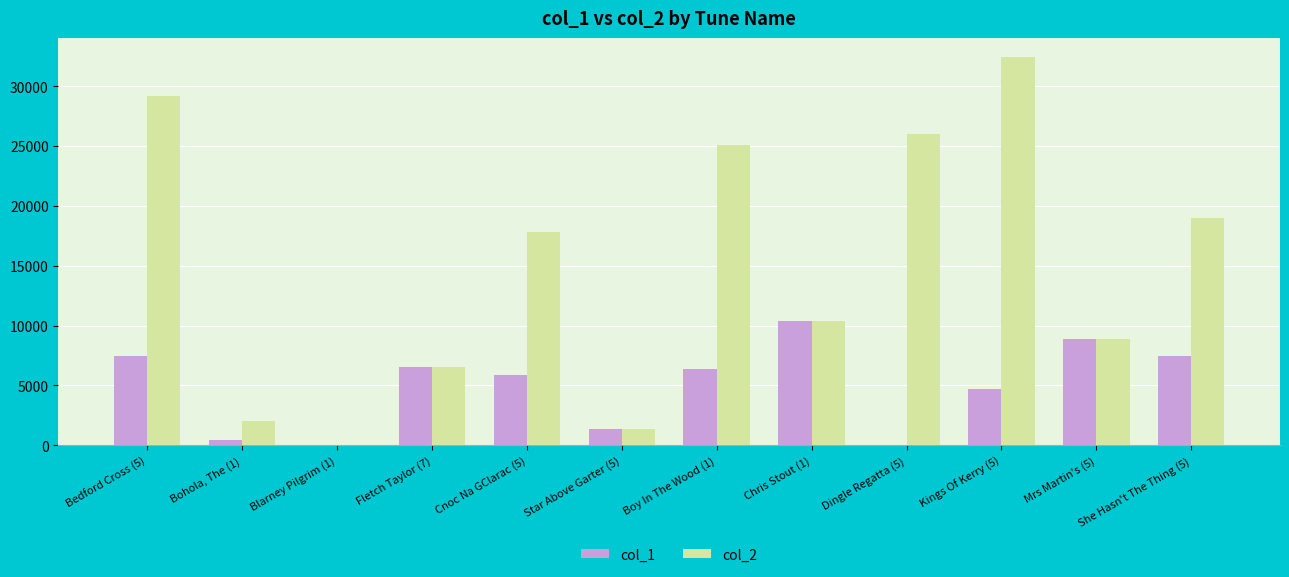

What are all the series names shown in the legend?

col_1, col_2